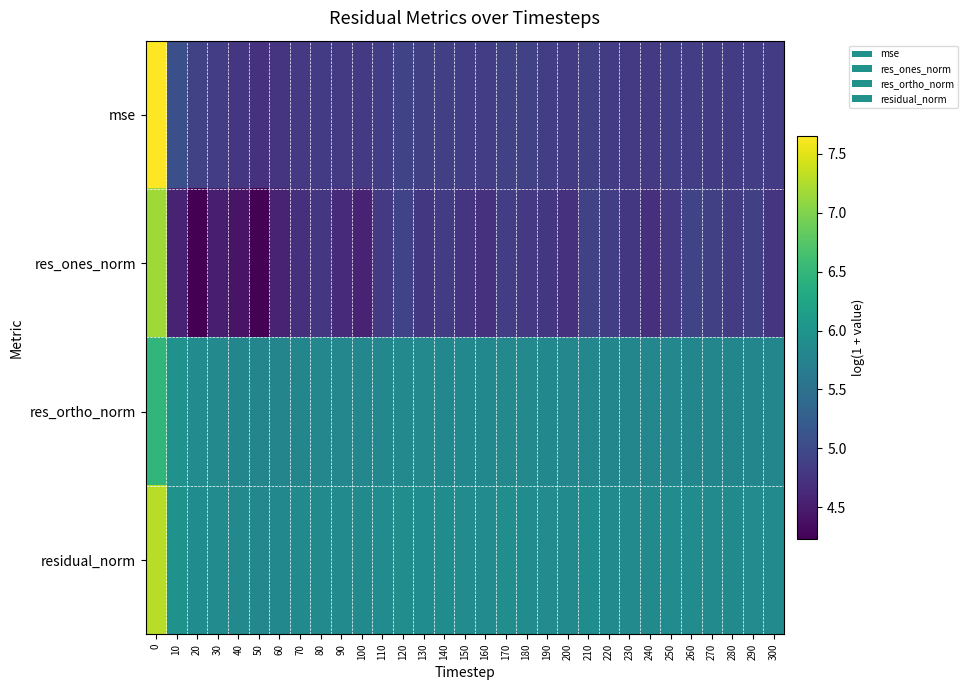

Reading right to left, transcribe all the data shown in this chart.

mse: 300=4.8	290=4.9	280=4.8	270=4.8	260=4.9	250=4.9	240=4.8	230=4.8	220=4.8	210=4.9	200=4.8	190=4.9	180=4.9	170=4.9	160=4.8	150=4.9	140=4.9	130=4.9	120=4.9	110=4.9	100=4.8	90=4.8	80=4.8	70=4.8	60=4.7	50=4.7	40=4.8	30=4.8	20=4.9	10=5.1	0=7.7
res_ones_norm: 300=4.8	290=4.9	280=4.8	270=4.9	260=4.9	250=4.8	240=4.7	230=4.8	220=4.9	210=4.9	200=4.7	190=4.8	180=4.8	170=4.9	160=4.7	150=4.7	140=4.8	130=4.8	120=4.9	110=4.8	100=4.6	90=4.7	80=4.8	70=4.7	60=4.6	50=4.3	40=4.4	30=4.5	20=4.2	10=4.6	0=7.2
res_ortho_norm: 300=5.8	290=5.8	280=5.8	270=5.8	260=5.8	250=5.8	240=5.8	230=5.8	220=5.8	210=5.8	200=5.8	190=5.8	180=5.8	170=5.8	160=5.8	150=5.8	140=5.8	130=5.8	120=5.8	110=5.8	100=5.8	90=5.8	80=5.8	70=5.8	60=5.8	50=5.8	40=5.8	30=5.8	20=5.9	10=6.0	0=6.5
residual_norm: 300=5.9	290=5.9	280=5.9	270=5.9	260=5.9	250=5.9	240=5.9	230=5.9	220=5.9	210=5.9	200=5.9	190=5.9	180=5.9	170=5.9	160=5.9	150=5.9	140=5.9	130=5.9	120=5.9	110=5.9	100=5.9	90=5.9	80=5.9	70=5.9	60=5.8	50=5.8	40=5.8	30=5.9	20=5.9	10=6.0	0=7.3